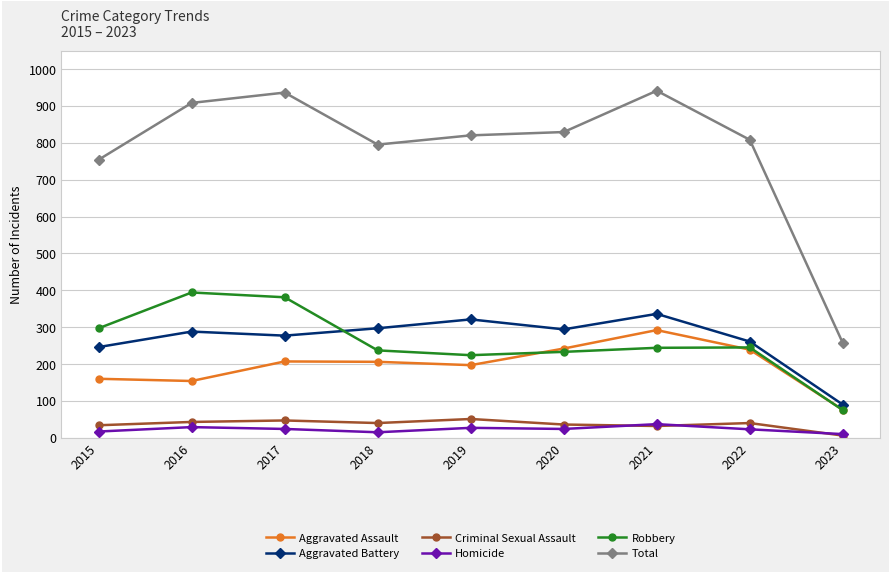

Which series has the largest range (max minus min)?

Total